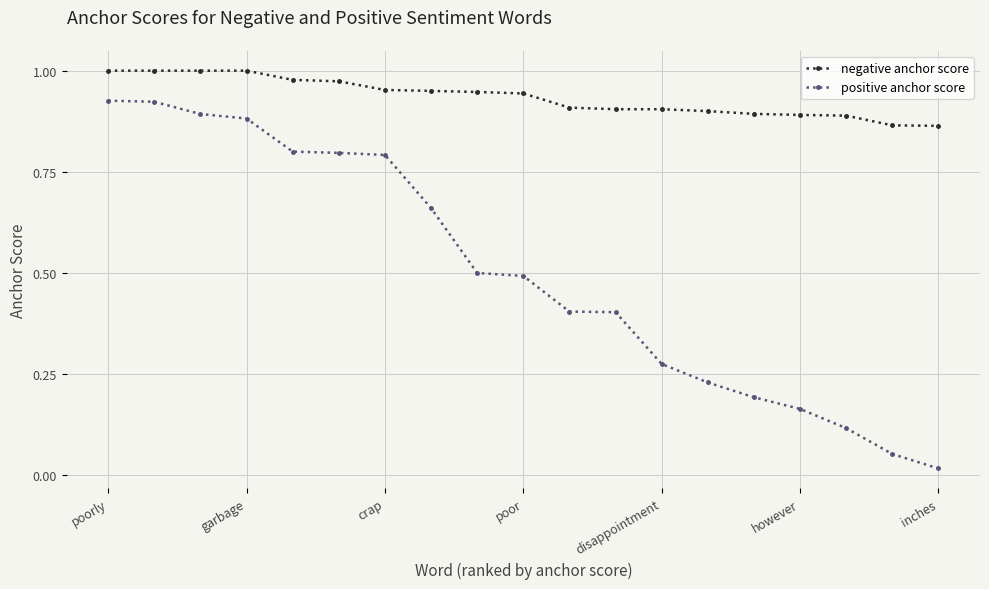

What is the value of the positive anchor score point at the 11th from the left?

0.4